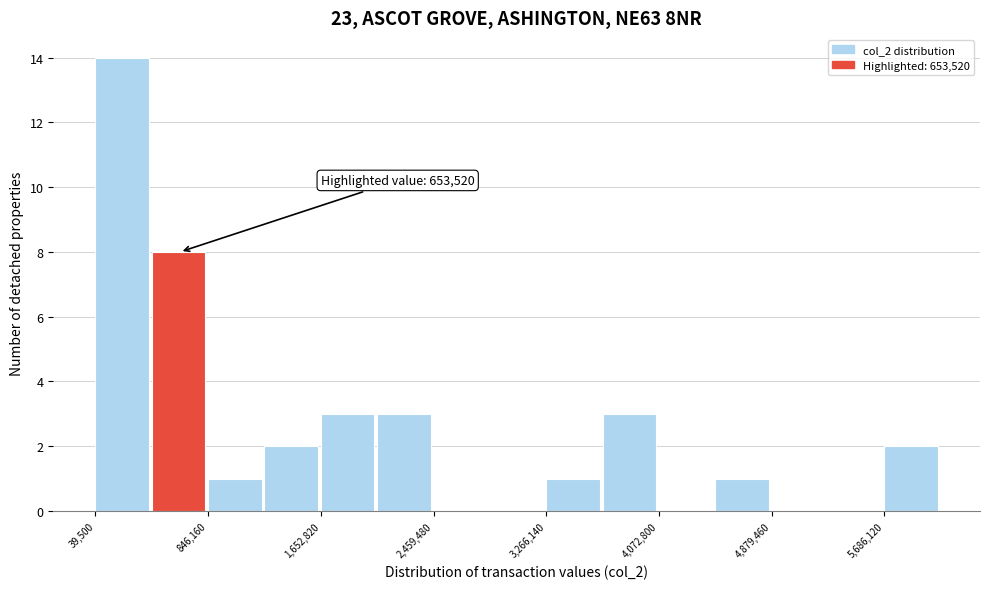

Which range on the x-axis has the tallest bar?

0 to 400000